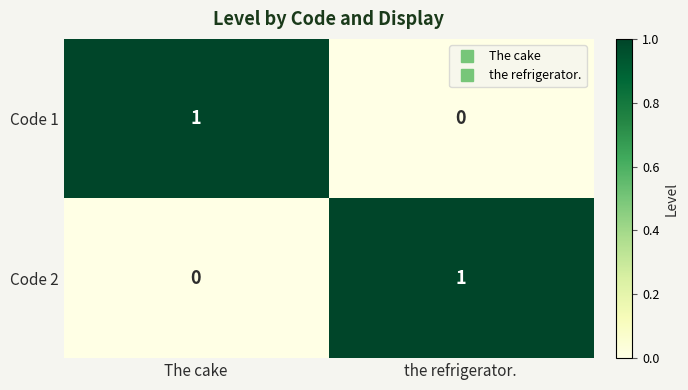

True or false: Code 2 has a value of 1 at the refrigerator..

True